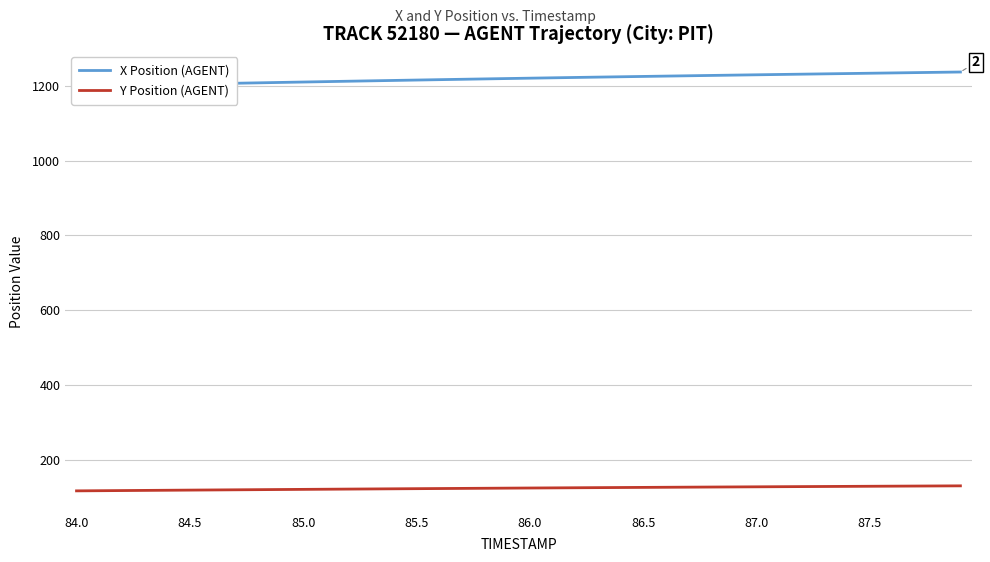

What is the difference between the second highest and minimum values in the Y Position (AGENT) series?

13.1